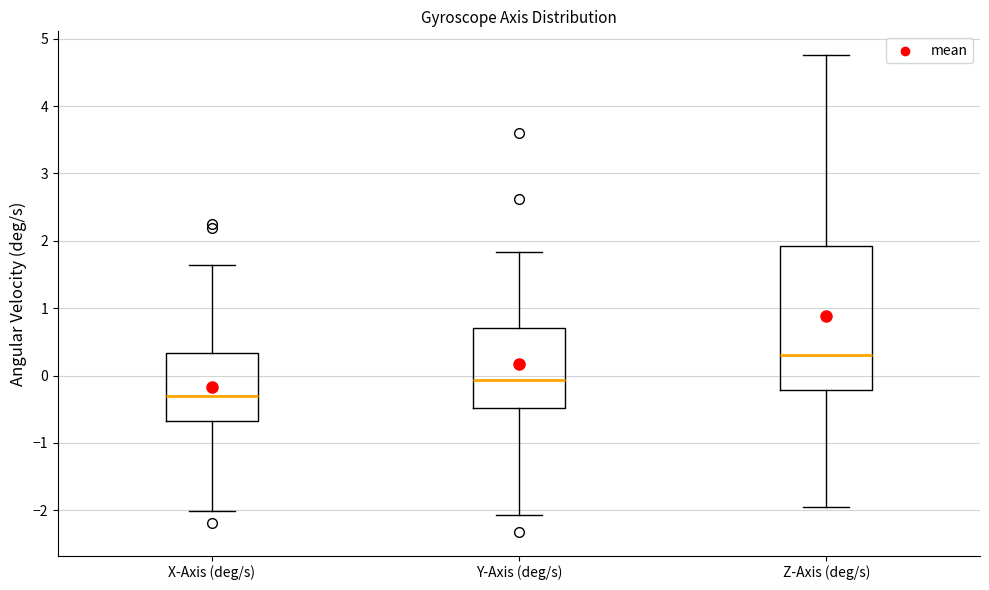

Reading left to right, read every box against the y-axis: the position of its median line, the range the box covers, and the ends of its whiskers. The values are not printed on the chart, so give them approximately, as read against the axis.

X-Axis (deg/s): median -0.3, box -0.7 to 0.3, whiskers -2.0 to 1.6
Y-Axis (deg/s): median -0.1, box -0.5 to 0.7, whiskers -2.1 to 1.8
Z-Axis (deg/s): median 0.3, box -0.2 to 1.9, whiskers -2.0 to 4.8